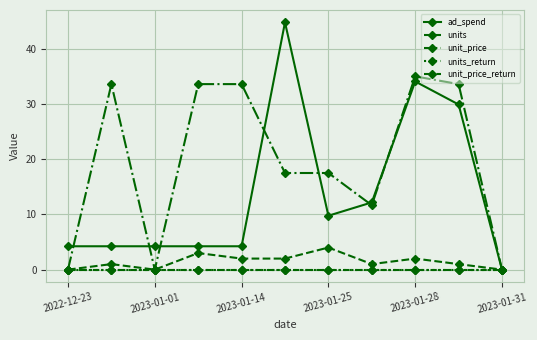

Is this an area chart (filled region under the line)?

No